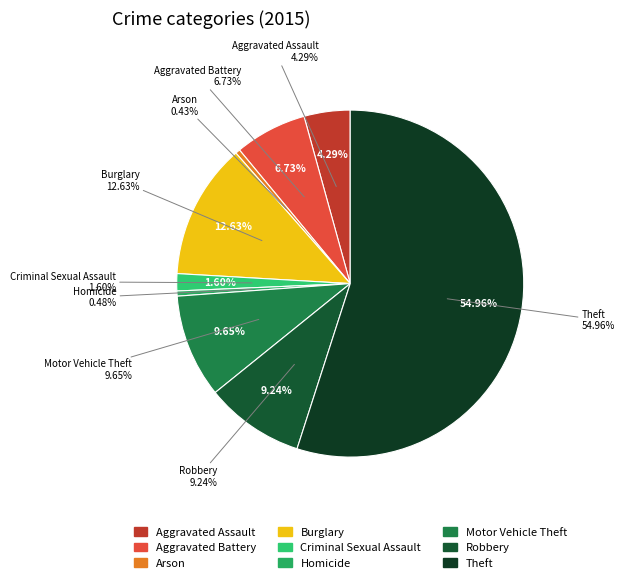

Which slice is the largest?

Theft